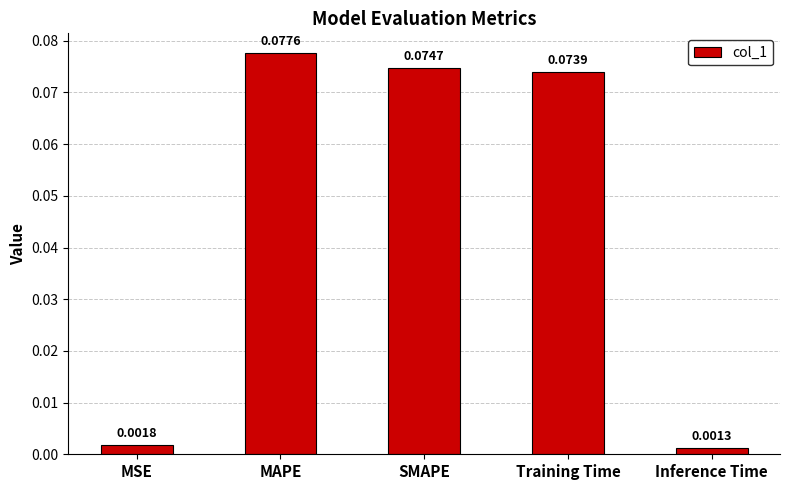

Which has a higher value, Training Time or MSE?

Training Time